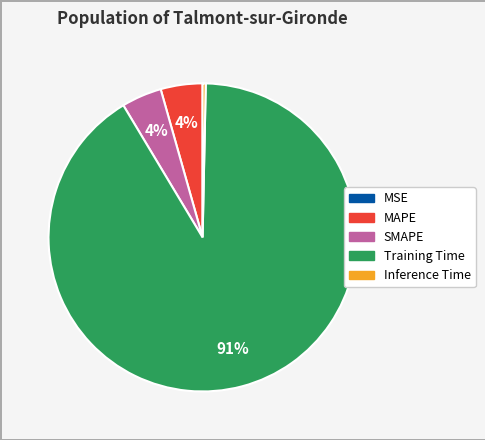

What is the largest slice in the pie chart?

Training Time